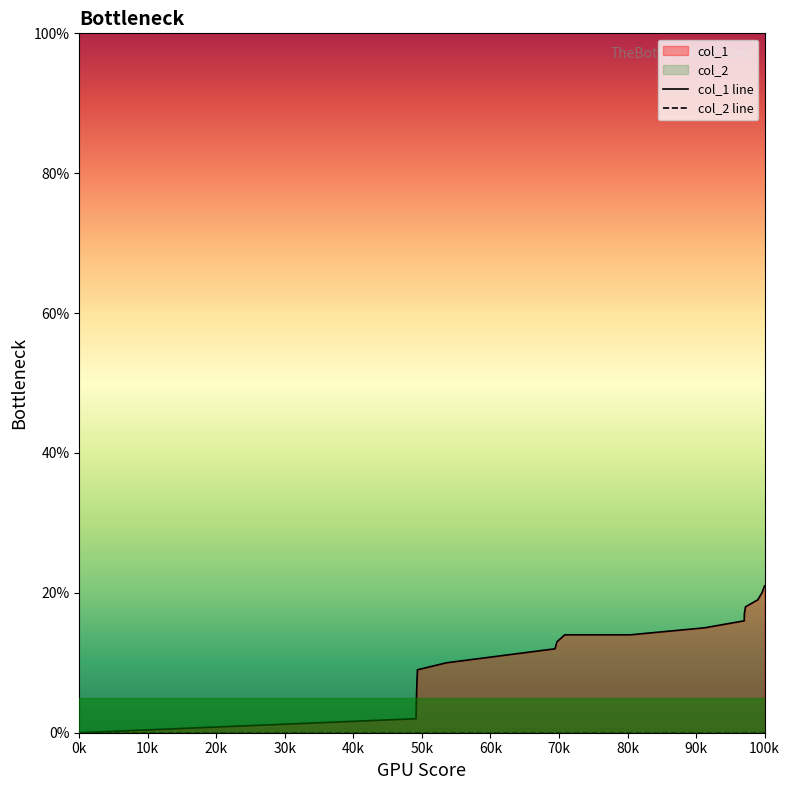

At which category is the sum across all series the highest?

100k